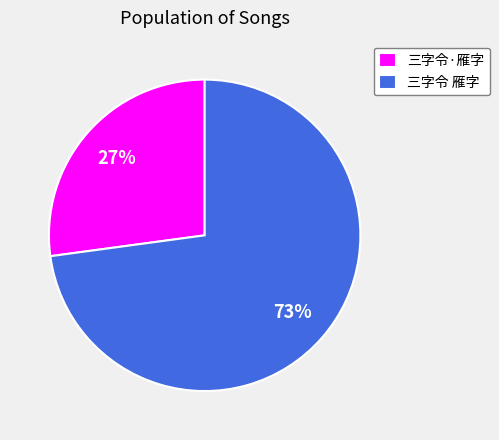

True or false: 三字令·雁字 accounts for 27% of the total.

True